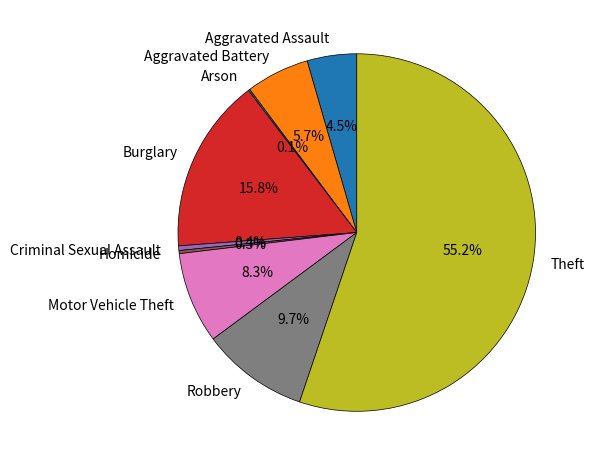

To the nearest percent, what portion does Burglary represent?

16%